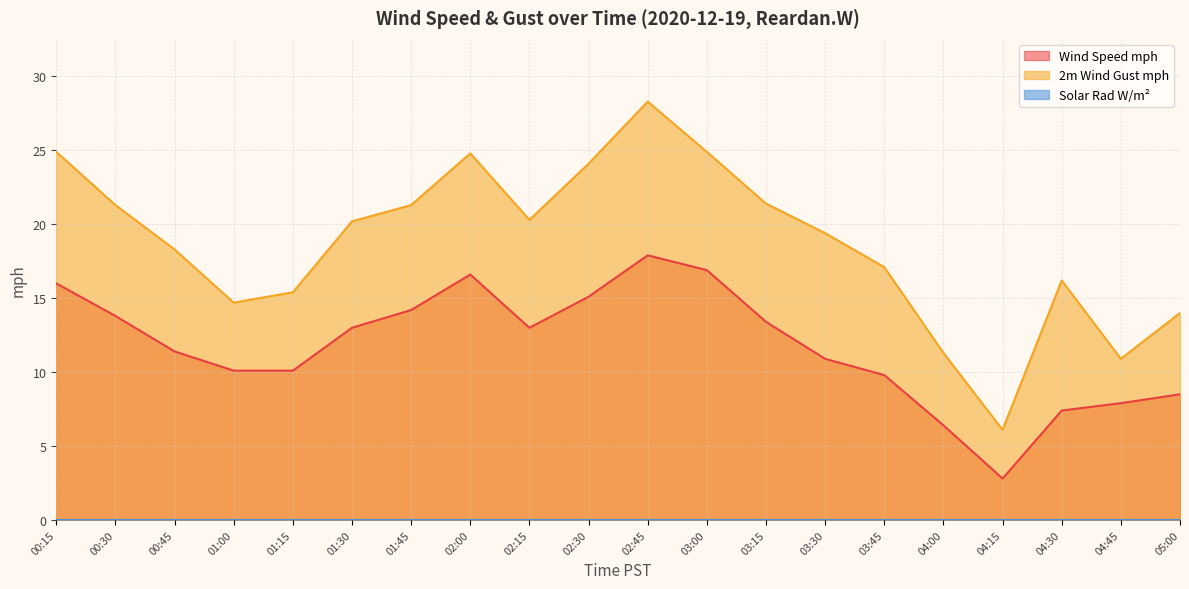

What is the maximum value for 2m Wind Gust mph?

28.3